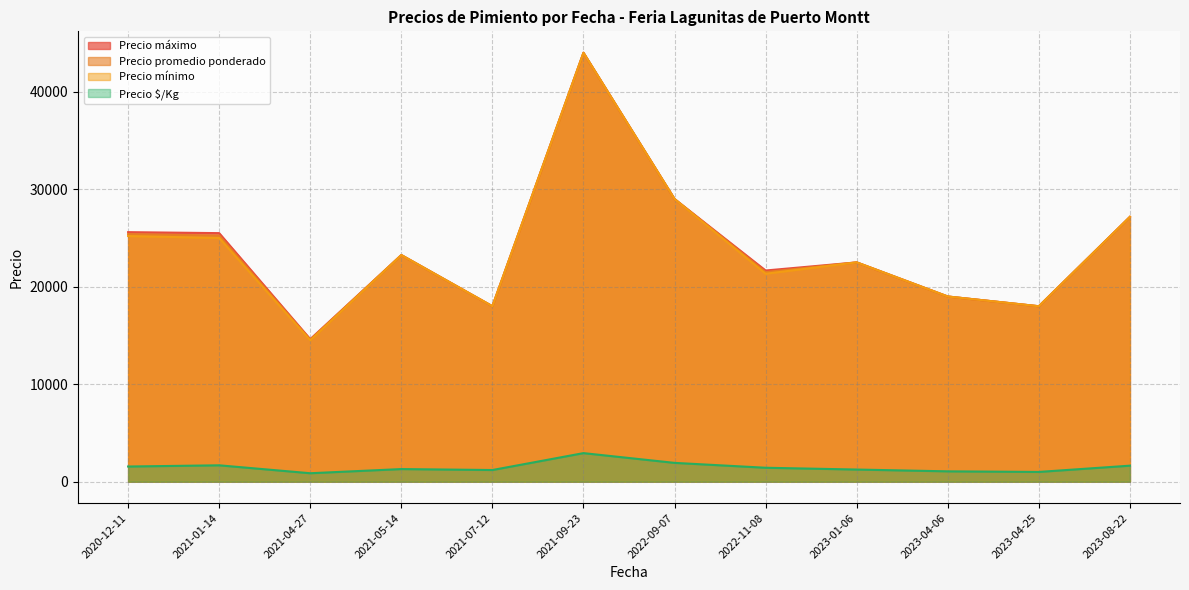

What is the difference between the highest and lowest values at 2021-07-12?

16800.0